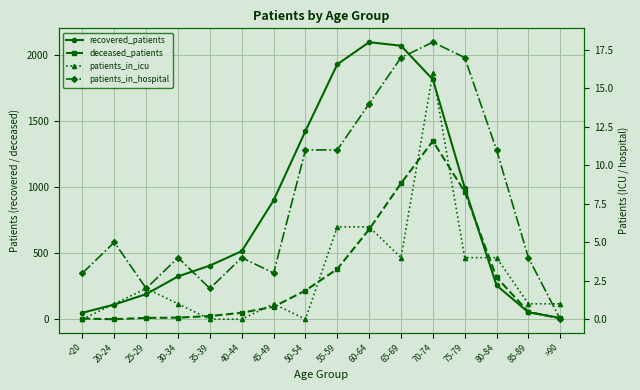

At 40-44, list the series in order from smallest to largest.

patients_in_icu, patients_in_hospital, deceased_patients, recovered_patients